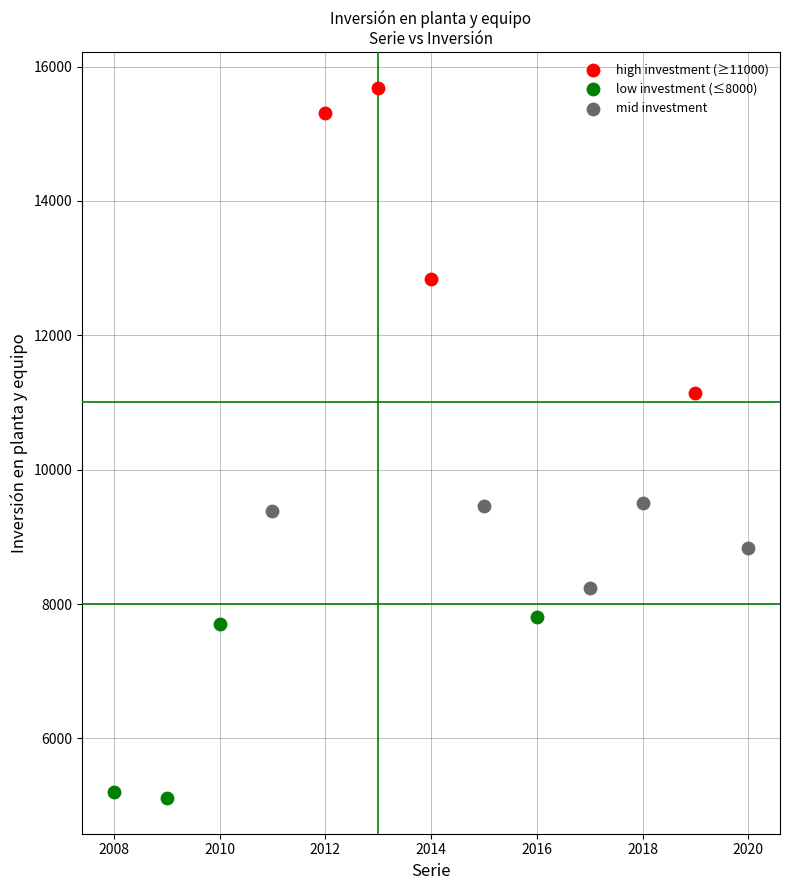

Which series reaches the minimum Y coordinate?

low investment (≤8000)